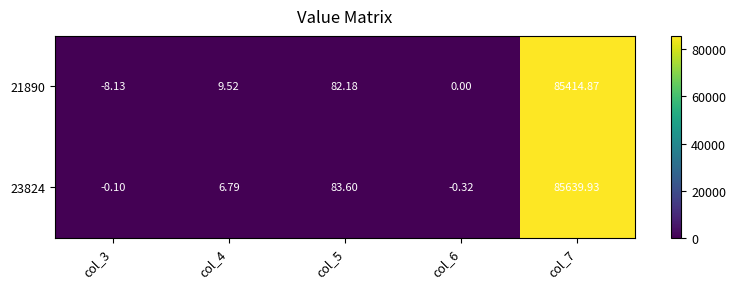

List the series in order of their peak value, highest first.

23824, 21890